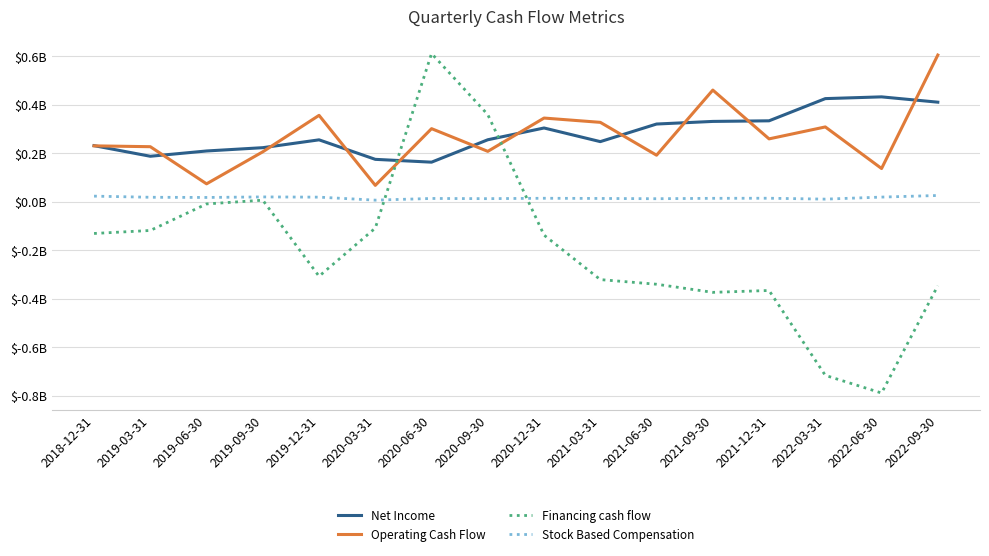

Reading left to right, extract all data points from this chart.

Net Income: 0.2	0.2	0.2	0.2	0.3	0.2	0.2	0.3	0.3	0.2	0.3	0.3	0.3	0.4	0.4	0.4
Operating Cash Flow: 0.2	0.2	0.1	0.2	0.4	0.1	0.3	0.2	0.3	0.3	0.2	0.5	0.3	0.3	0.1	0.6
Financing cash flow: -0.1	-0.1	-0.0	0.0	-0.3	-0.1	0.6	0.4	-0.1	-0.3	-0.3	-0.4	-0.4	-0.7	-0.8	-0.3
Stock Based Compensation: 0.0	0.0	0.0	0.0	0.0	0.0	0.0	0.0	0.0	0.0	0.0	0.0	0.0	0.0	0.0	0.0